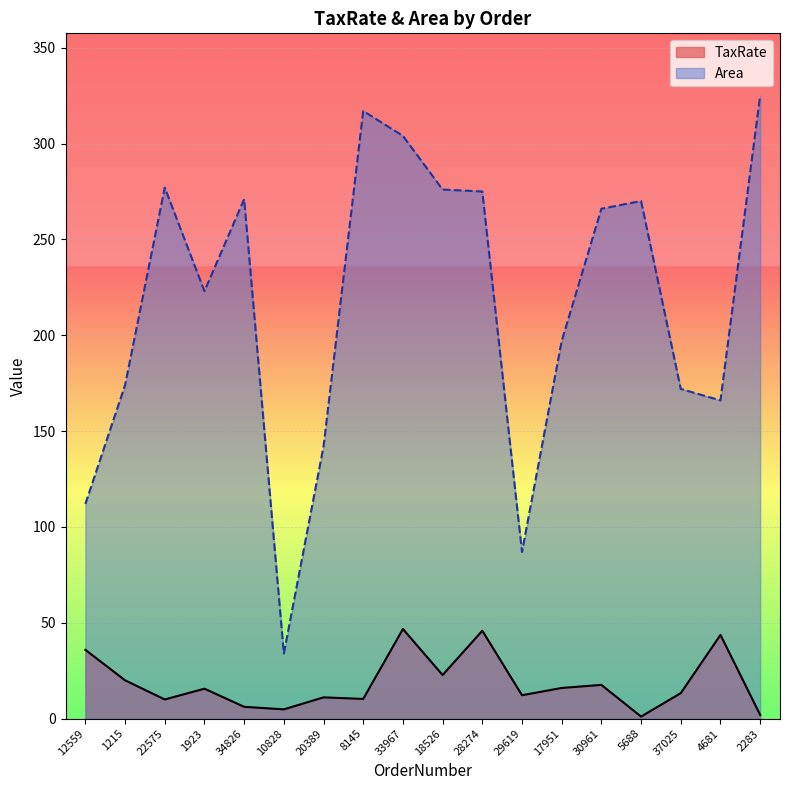

The value of TaxRate at 20389 is 16.5. True or false?

False